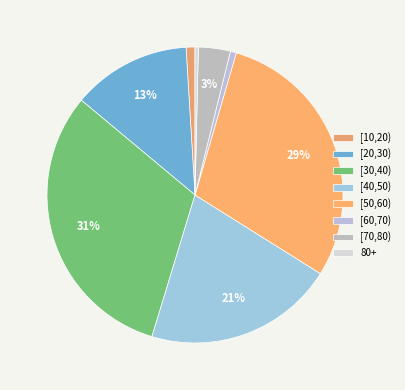

Is it true that [40,50) is 15% of the pie?

False